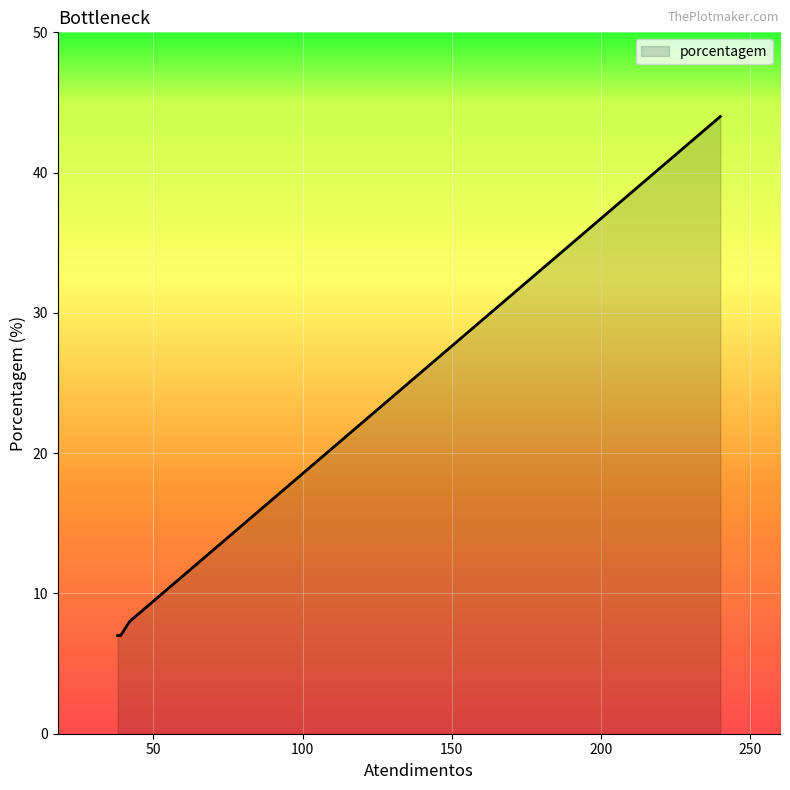

What is the sum of all values?

66